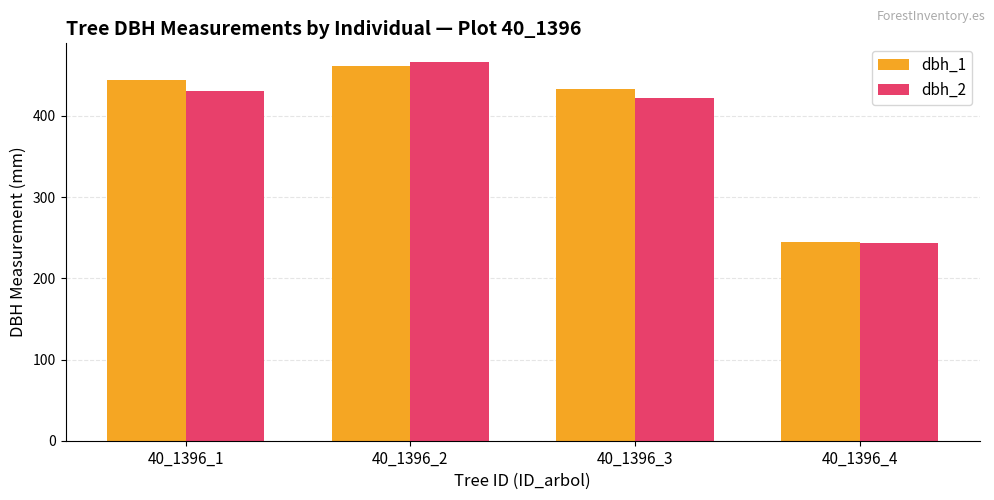

Which series changed the most between 40_1396_1 and 40_1396_2?

dbh_2